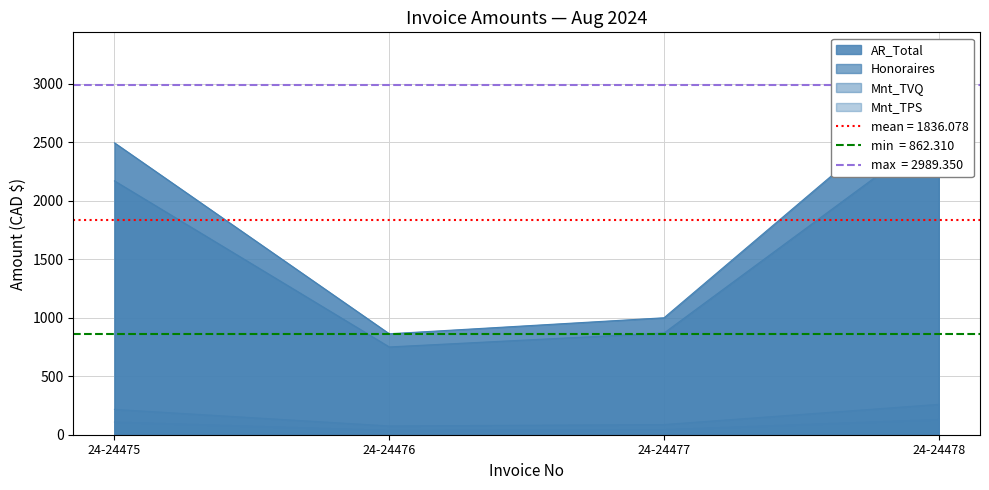

Which series changed the most between 24-24475 and 24-24477?

AR_Total